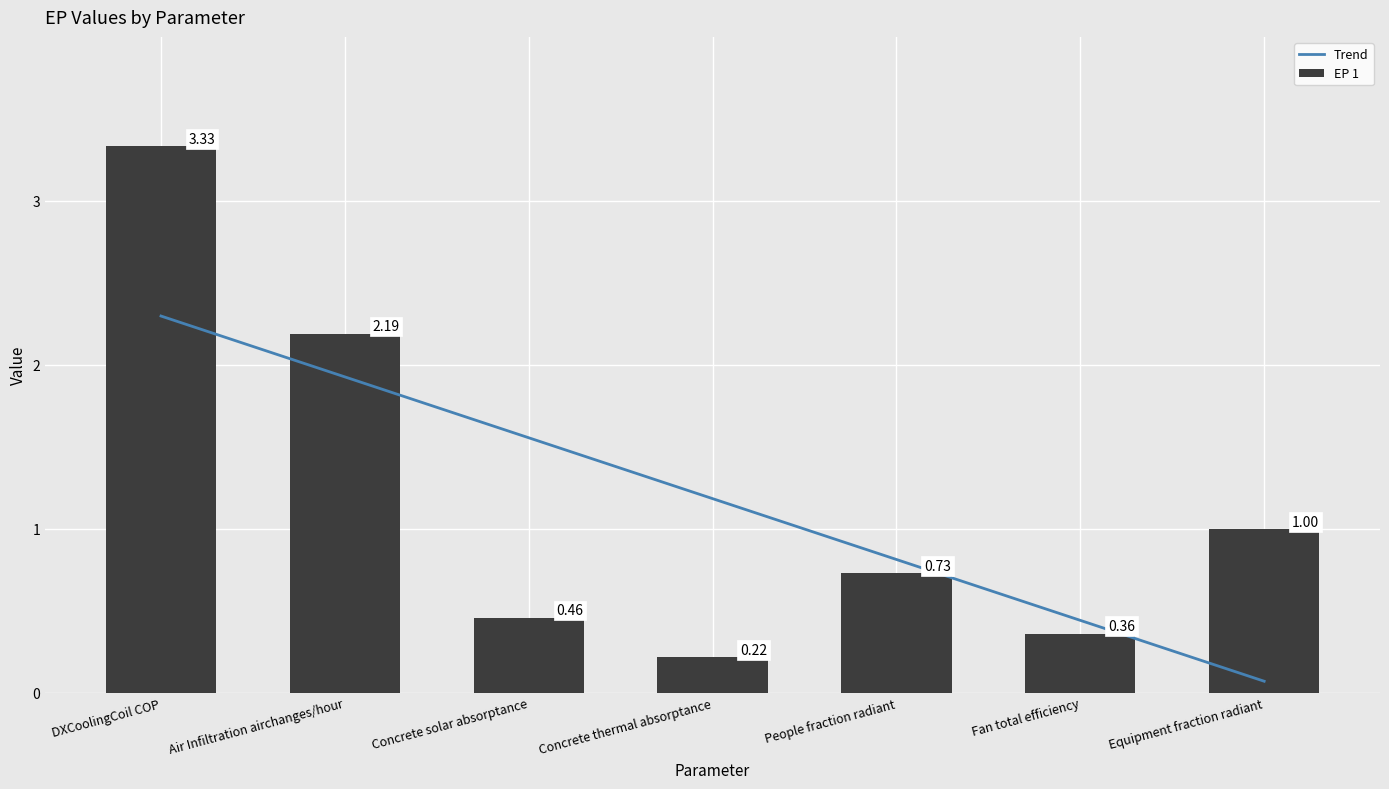

Is it true that Trend equals 0.6 at Concrete solar absorptance?

False